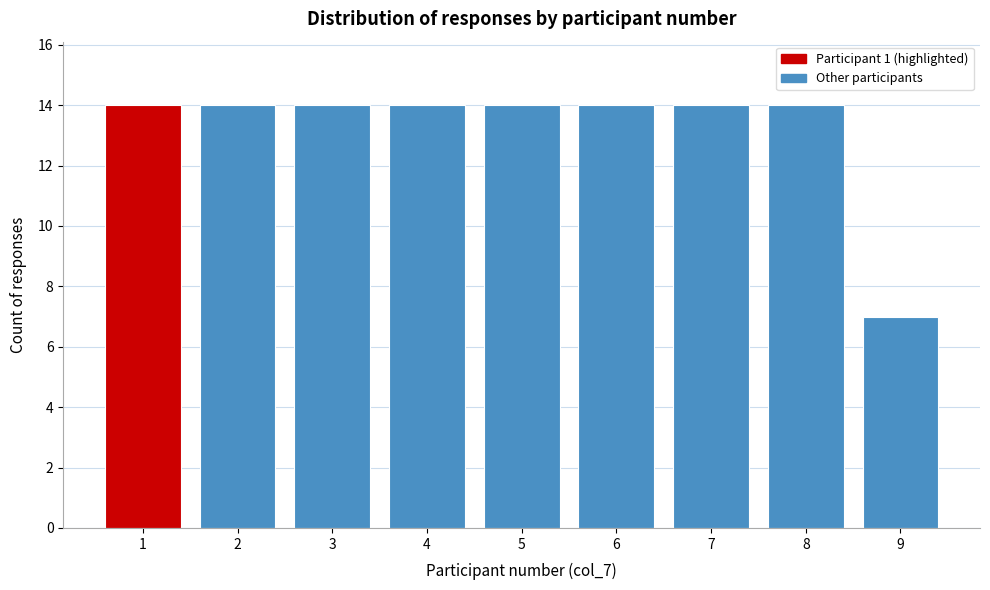

Reading left to right, transcribe all the data shown in this chart.

1=14	2=14	3=14	4=14	5=14	6=14	7=14	8=14	9=7